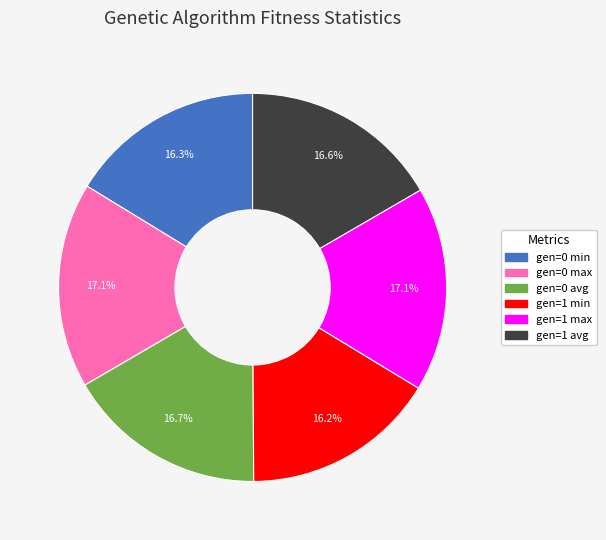

What is the ratio of the value at gen=0 min to the value at gen=1 max?

1.0